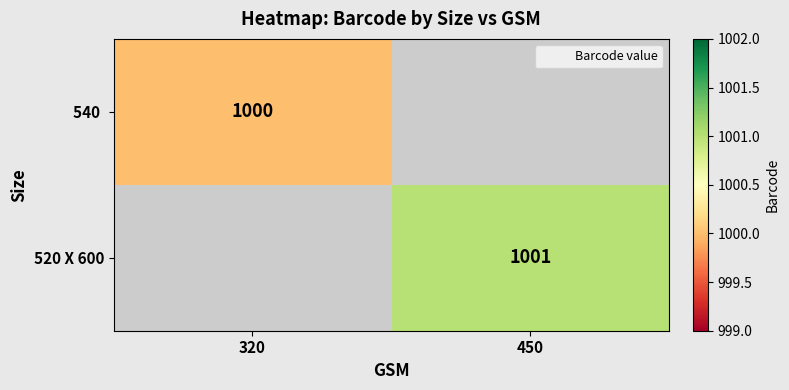

True or false: 520 X 600 has a value of 1001 at 450.

True